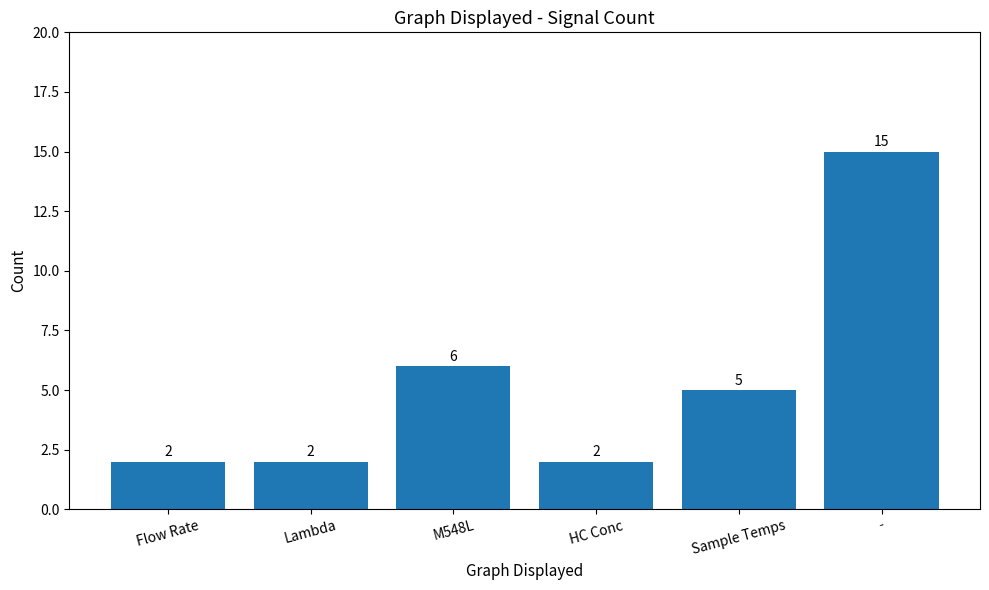

Reading left to right, extract all data points from this chart.

2	2	6	2	5	15